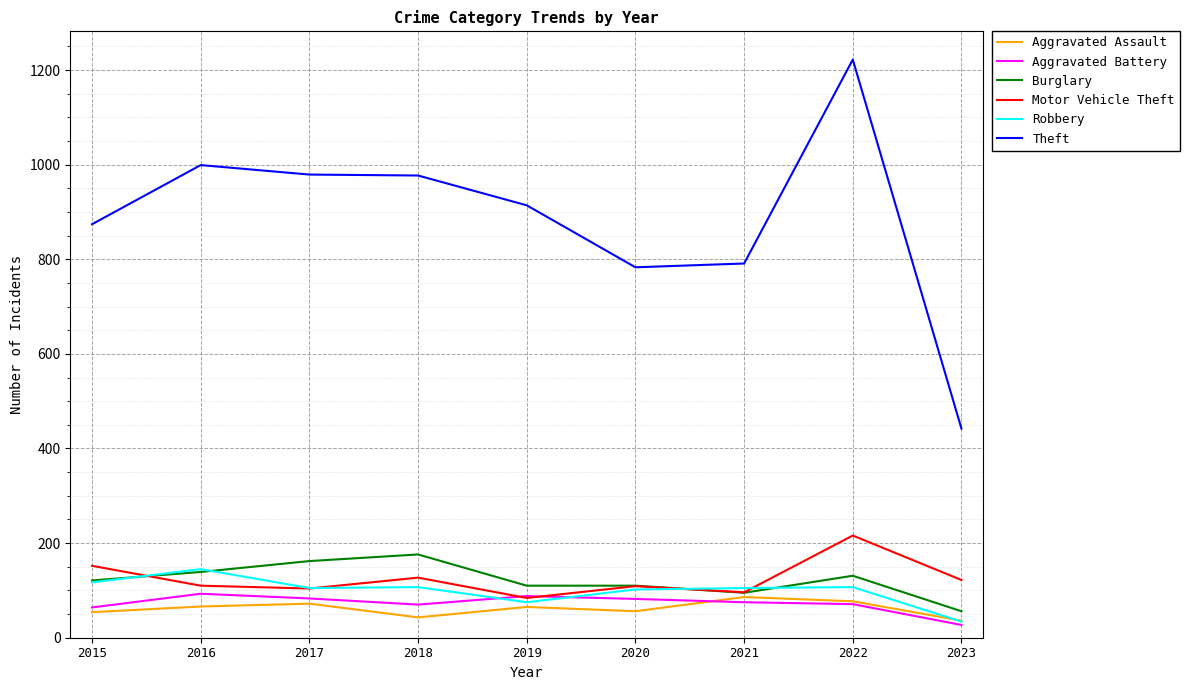

What is the minimum value for Theft?

442